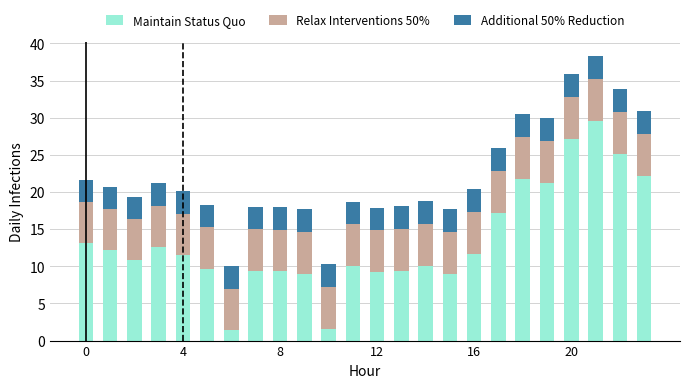

What is the average value of the Maintain Status Quo series?

13.5